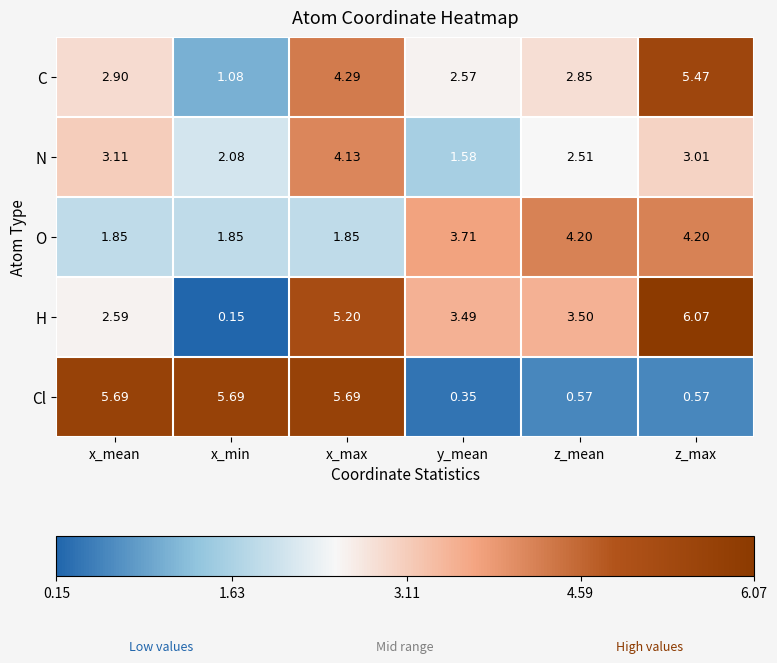

List the series in order of their peak value, lowest first.

N, O, C, Cl, H